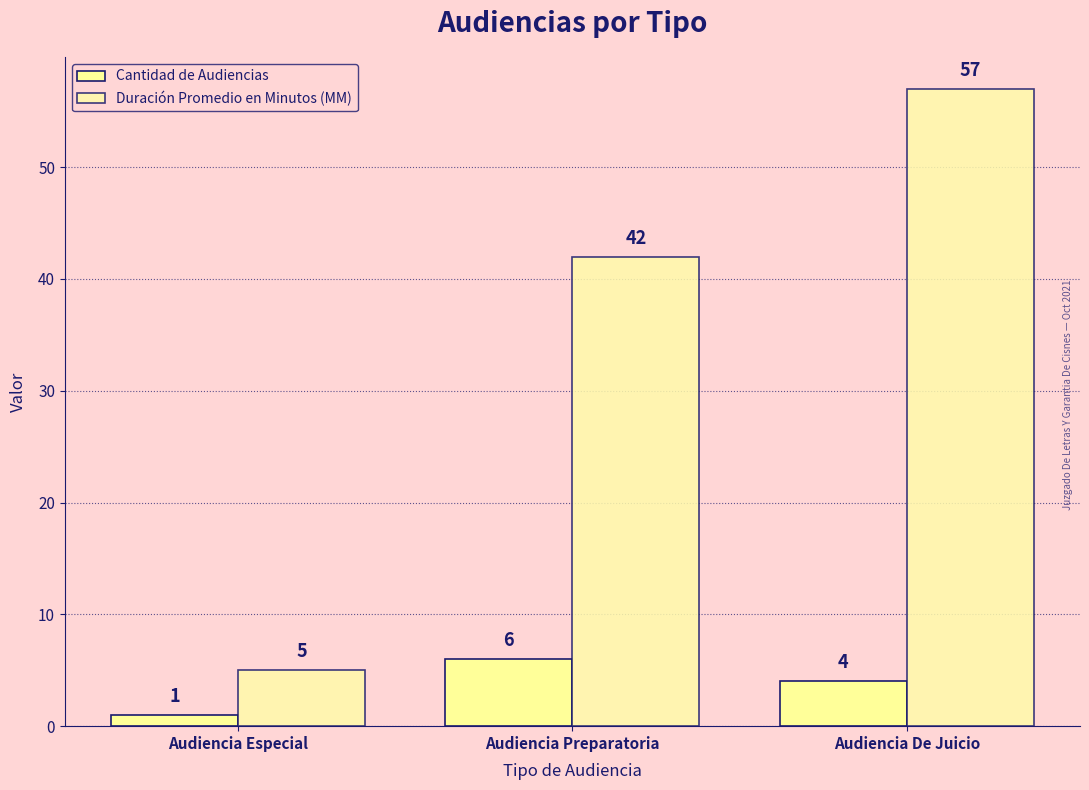

Is the value of Duración Promedio en Minutos (MM) at Audiencia Preparatoria greater than the value of Cantidad de Audiencias at Audiencia Especial?

Yes